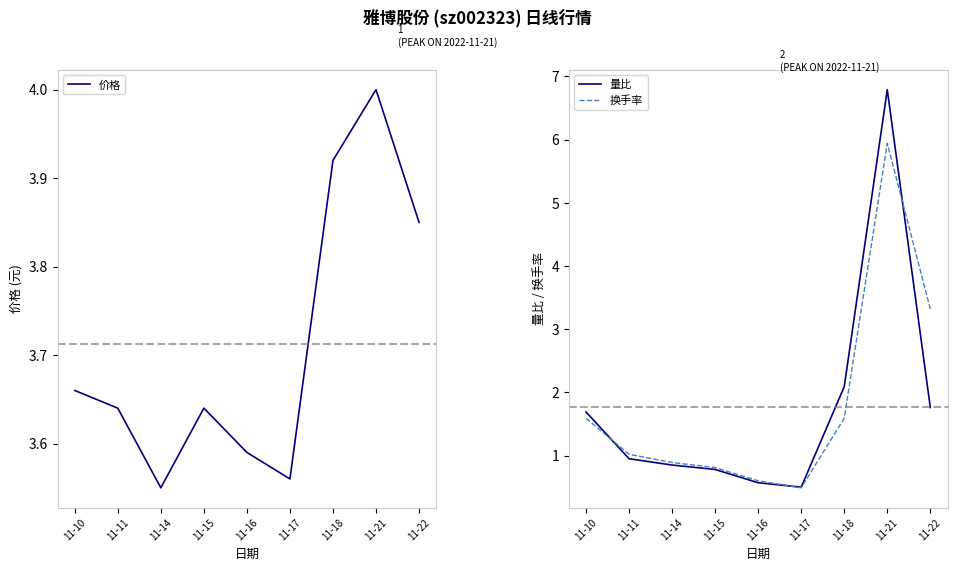

Which series has the largest total across all categories?

价格